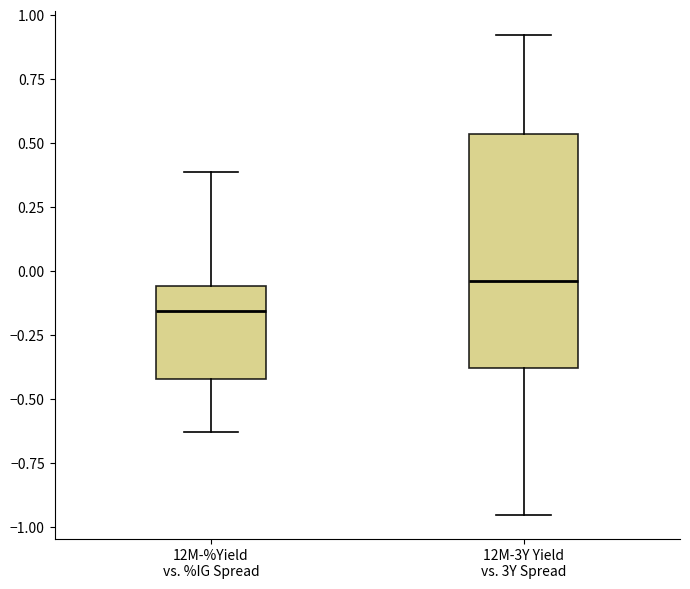

Where is the upper edge of the box for 12M-3Y Yield vs. 3Y Spread on the y-axis? The values are not printed on the chart, so give them approximately, as read against the axis.

0.55